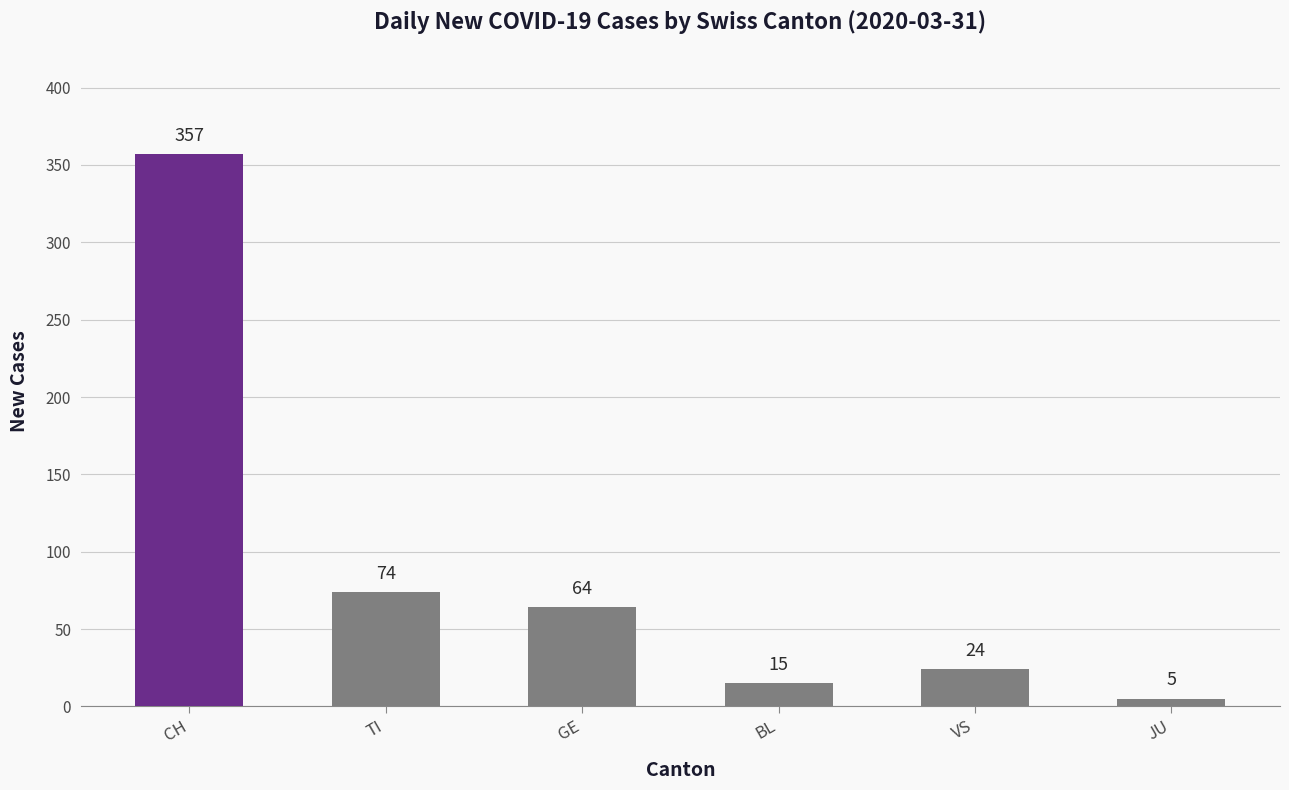

What position from the left is CH?

1